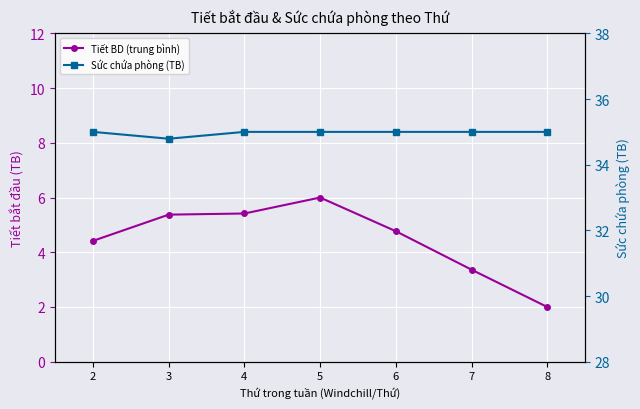

Is it true that Sức chứa phòng (TB) equals 21.9 at 4?

False